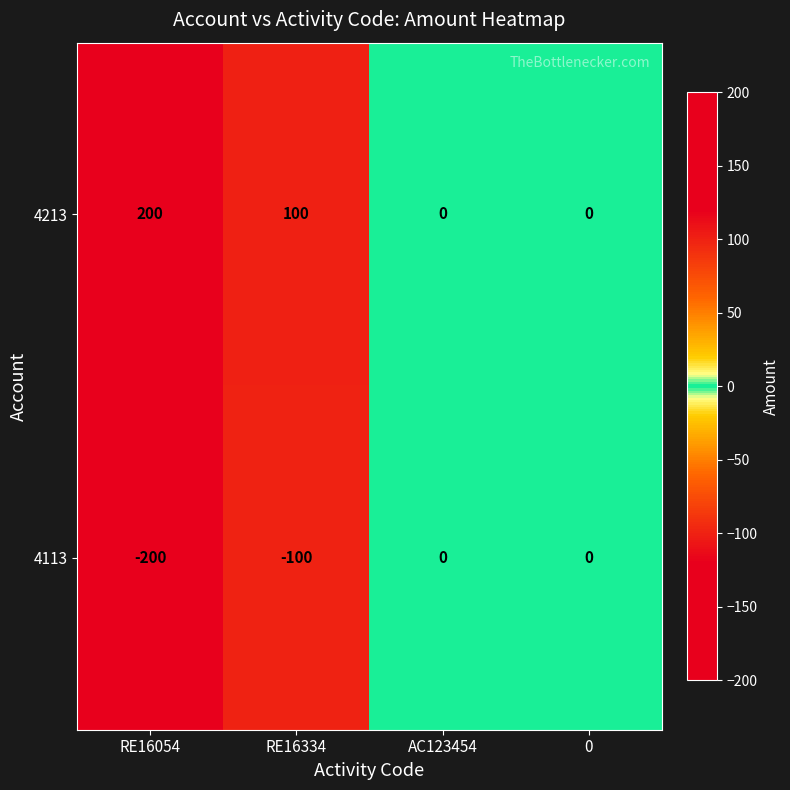

Is it true that 4213 equals 82 at AC123454?

False